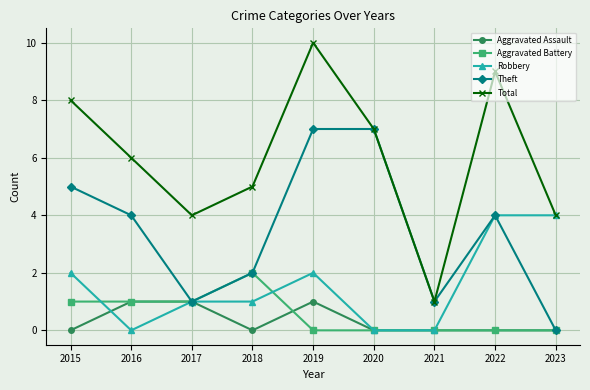

Is this an area chart (filled region under the line)?

No